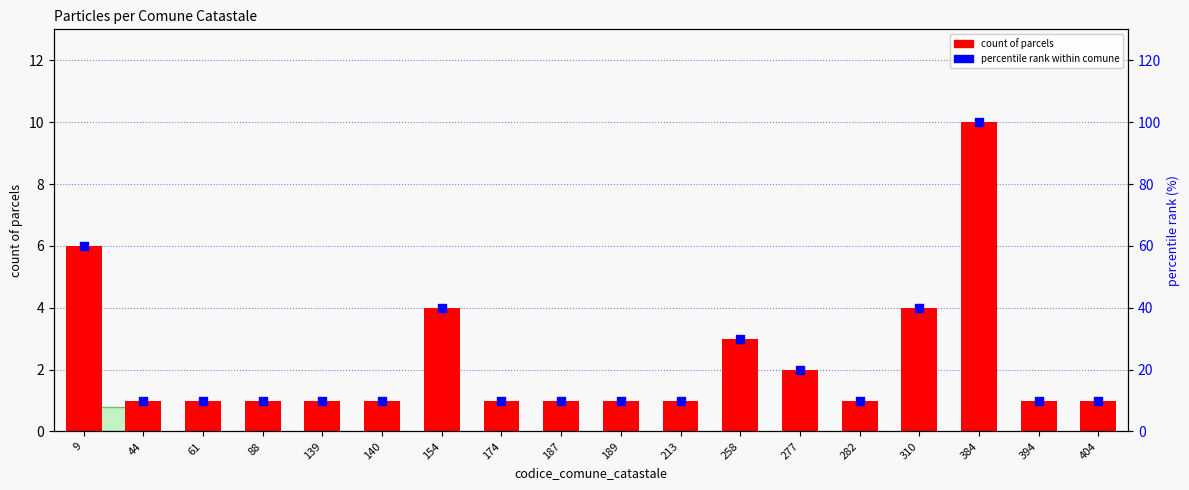

What is the total value across all series at 139?

11